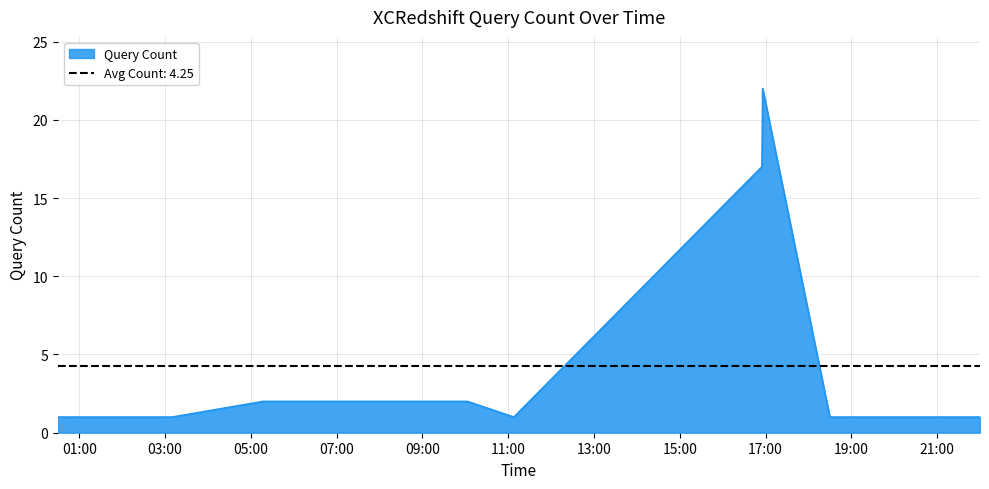

What is the sum of the values at 2019-09-06 05:17:00 and 2019-09-06 10:03:00?

4